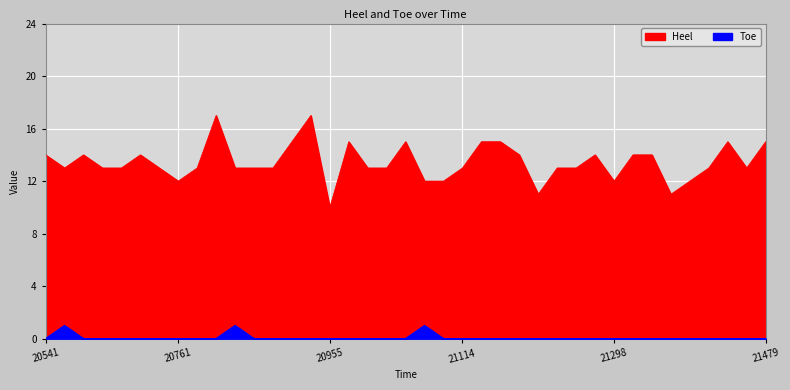

What is the value of the Heel point at the 15th from the left?

17